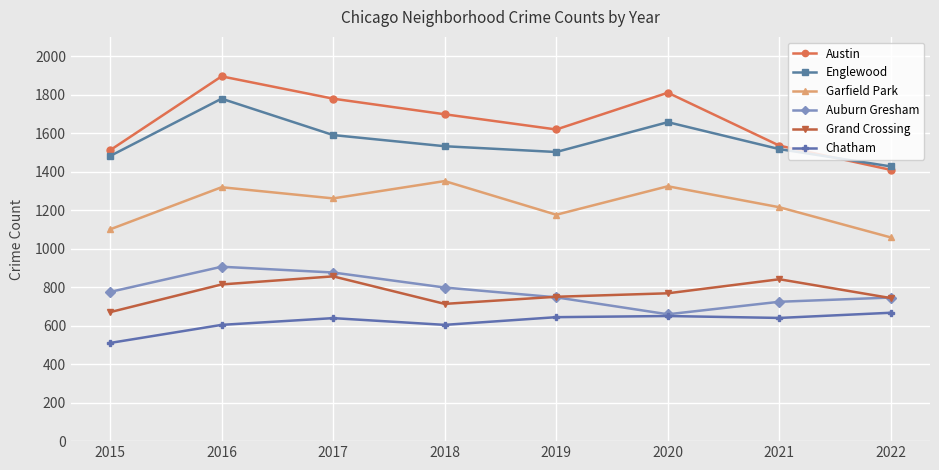

The value of Austin at 2016 is 1122. True or false?

False